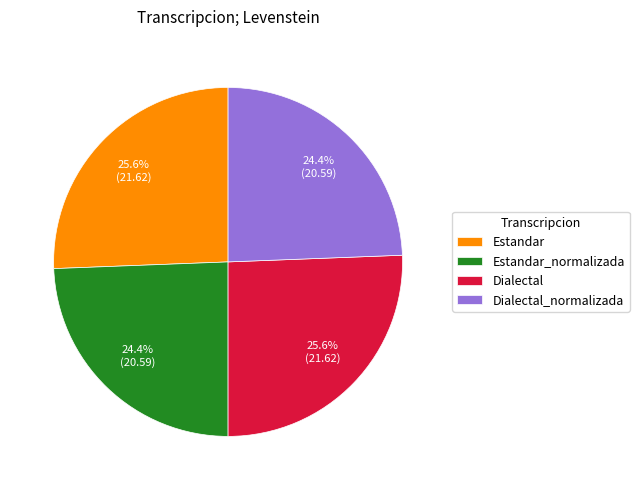

Which has a higher value, Estandar or Dialectal_normalizada?

Estandar